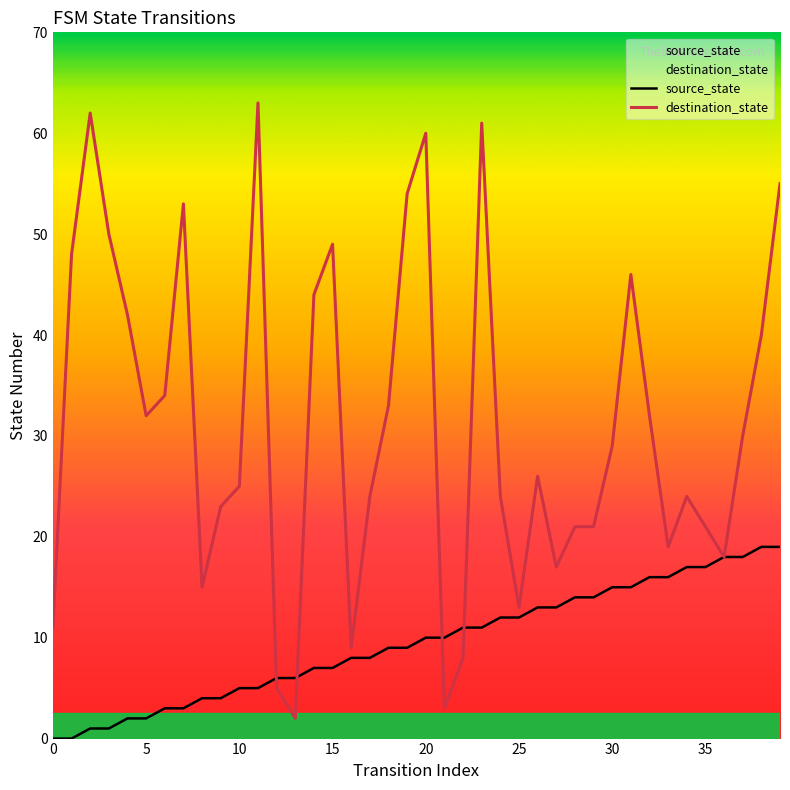

What is the value of the source_state point at the 17th from the left?

8